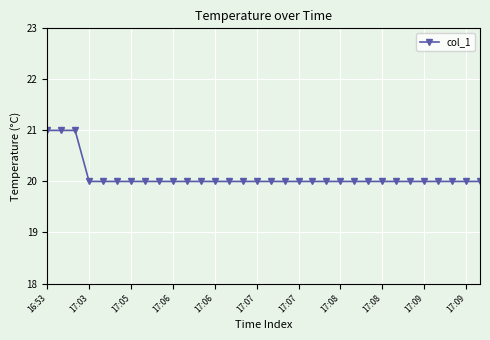

What is the average value?

20